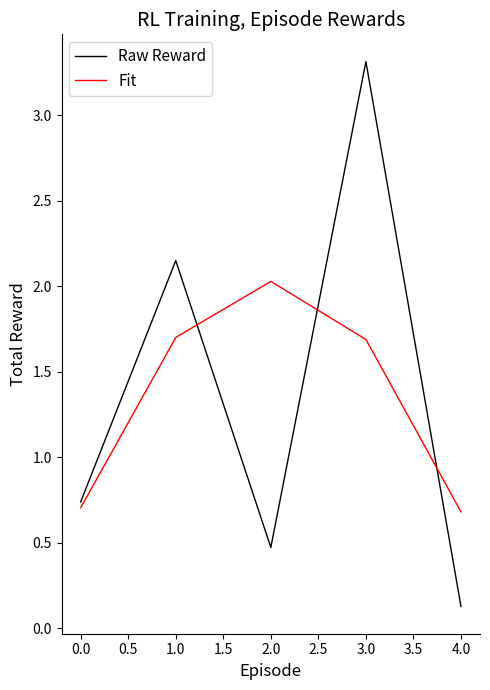

What position from the left is 0.0?

1